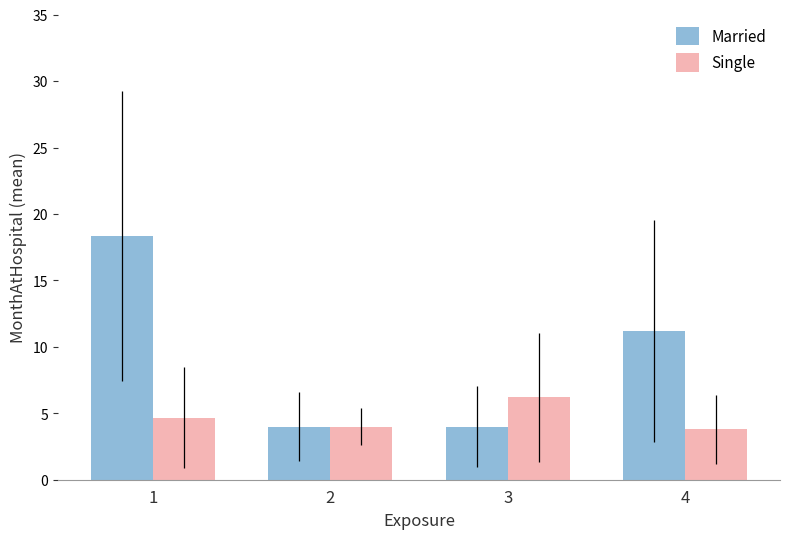

What is the maximum value for Married?

18.3